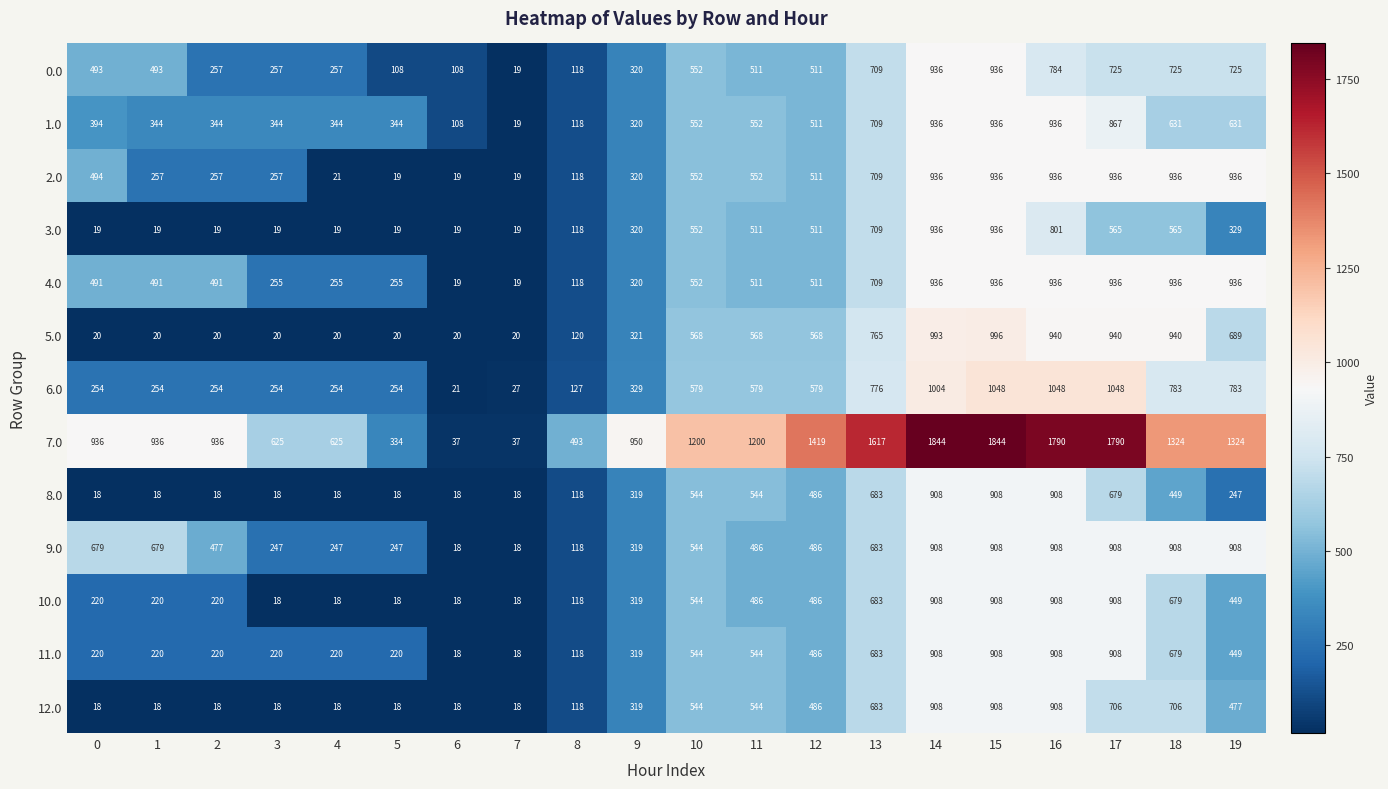

Where does the 1.0 series first go above 511?

10